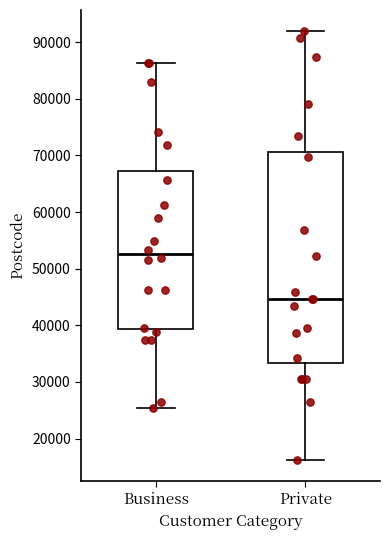

Which box's median line is the lowest?

Private